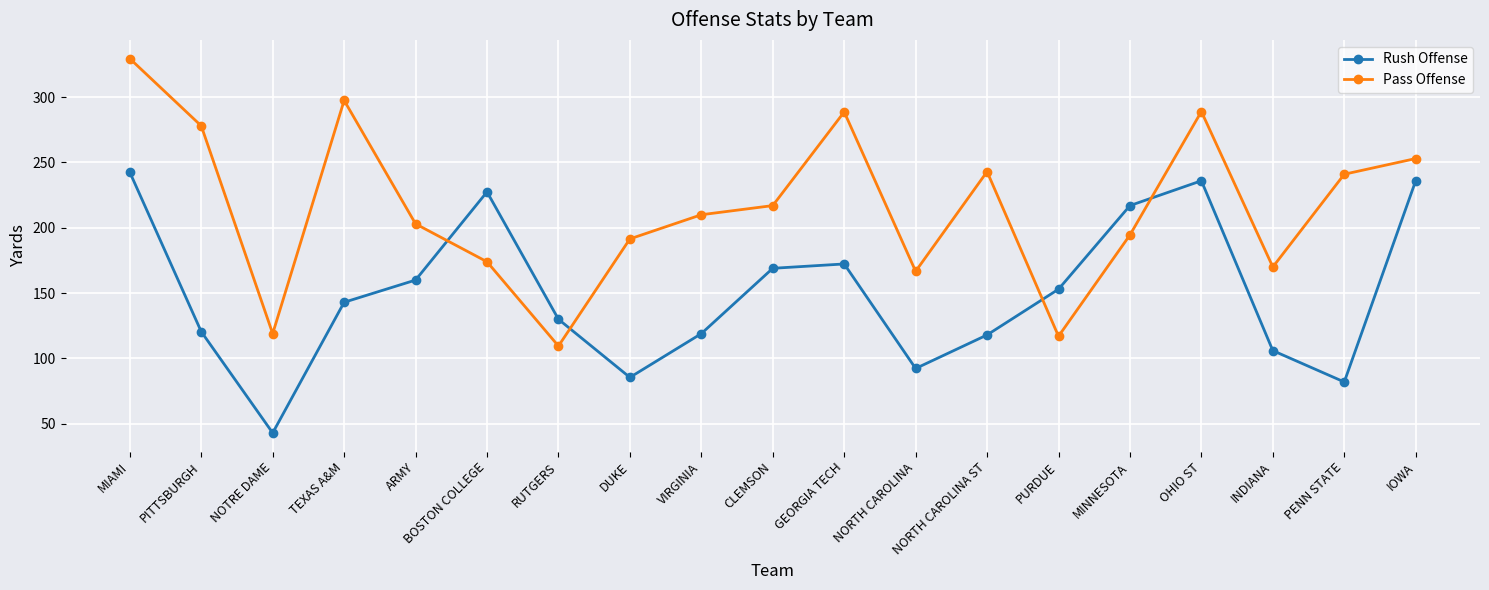

True or false: Rush Offense and Pass Offense cross at least once.

True